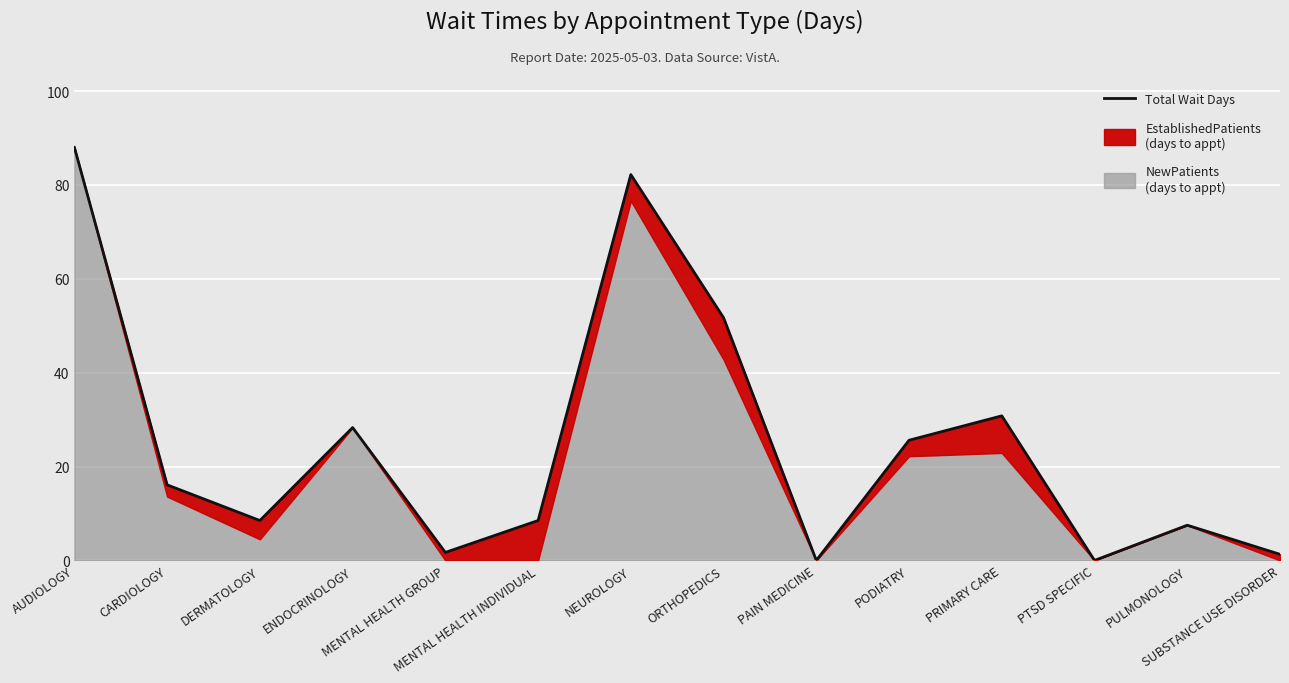

What value does the data have at PRIMARY CARE?

30.8